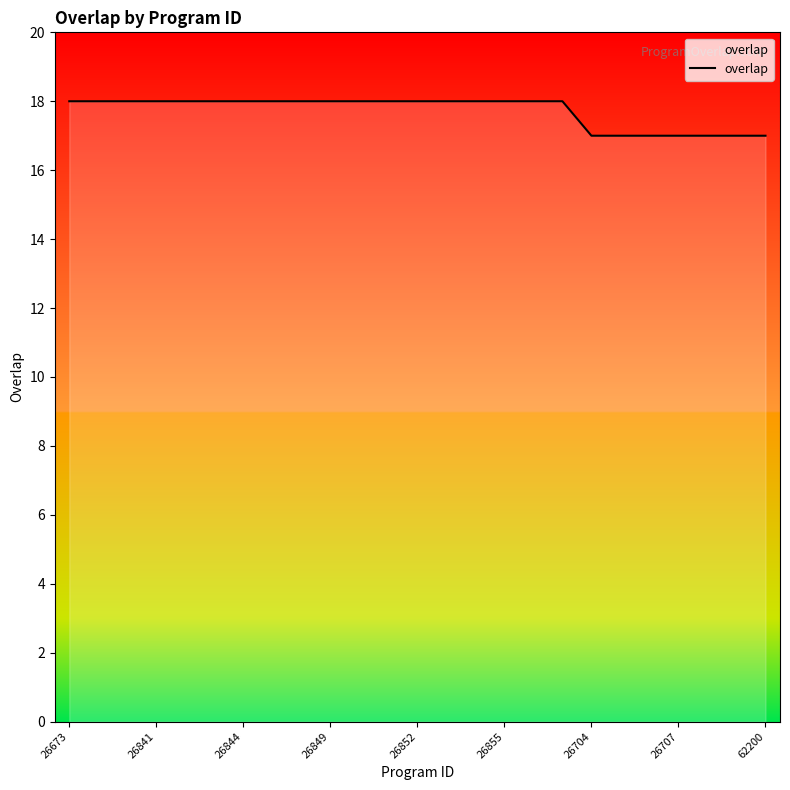

What is the greatest value displayed?

18